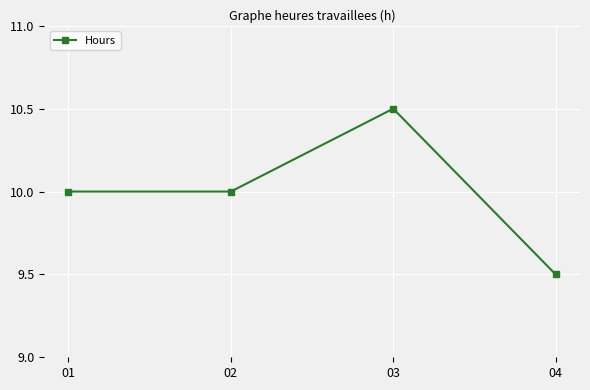

How many interior local peaks (higher than both neighbors) does the data have?

1